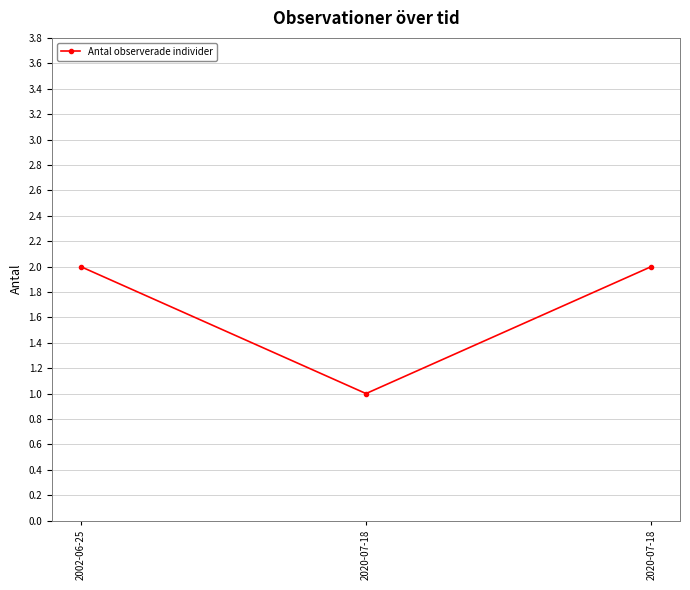

Is this an area chart (filled region under the line)?

No